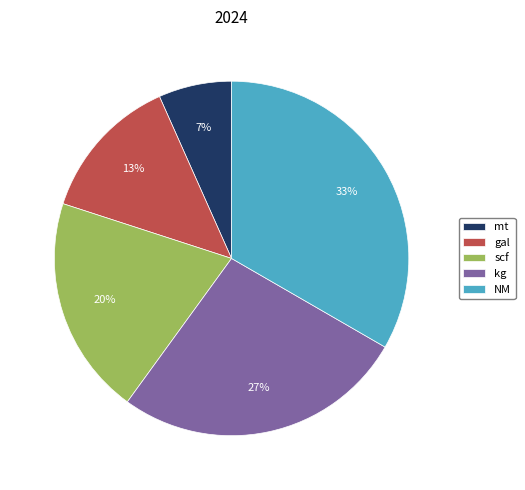

To the nearest percent, what portion does mt represent?

7%